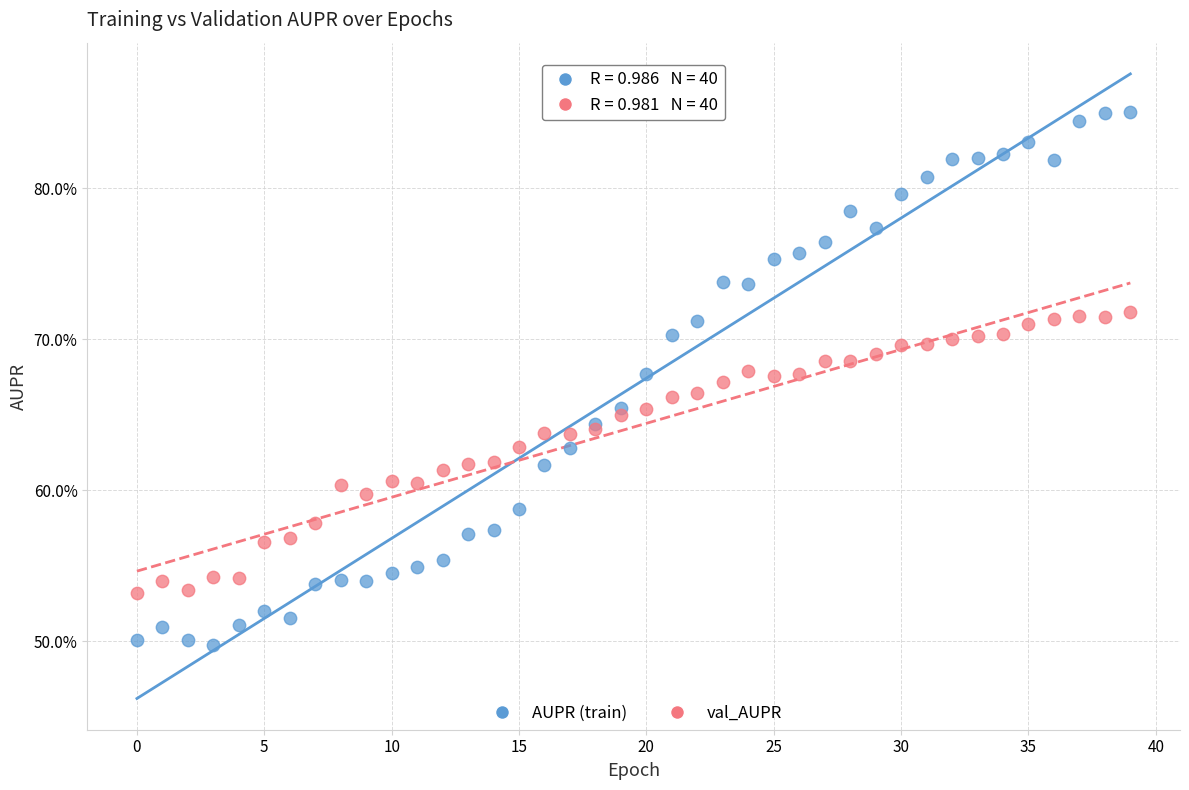

Which series contains the lowest Y value?

AUPR (train)